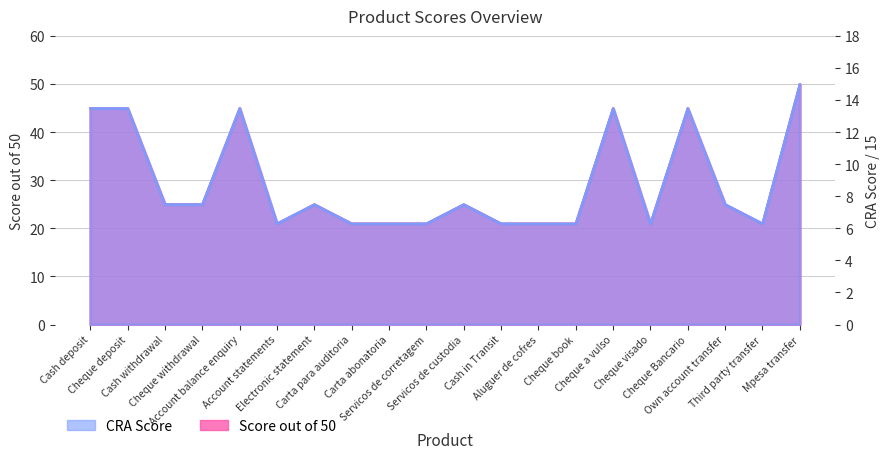

In CRA Score, how many points are lower than both neighbors (excluding endpoints)?

3